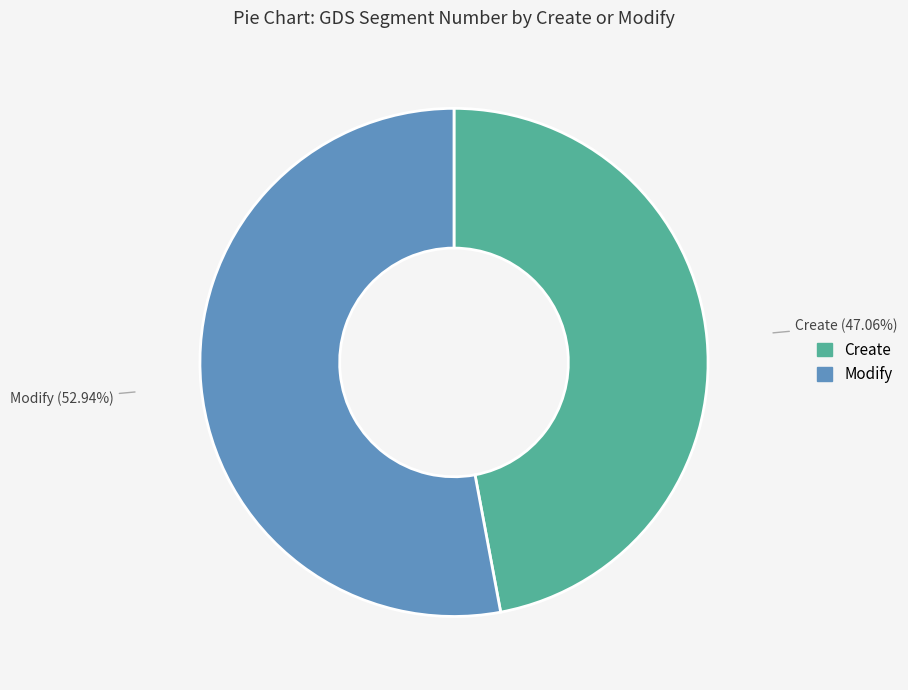

How many segments does this pie chart have?

2